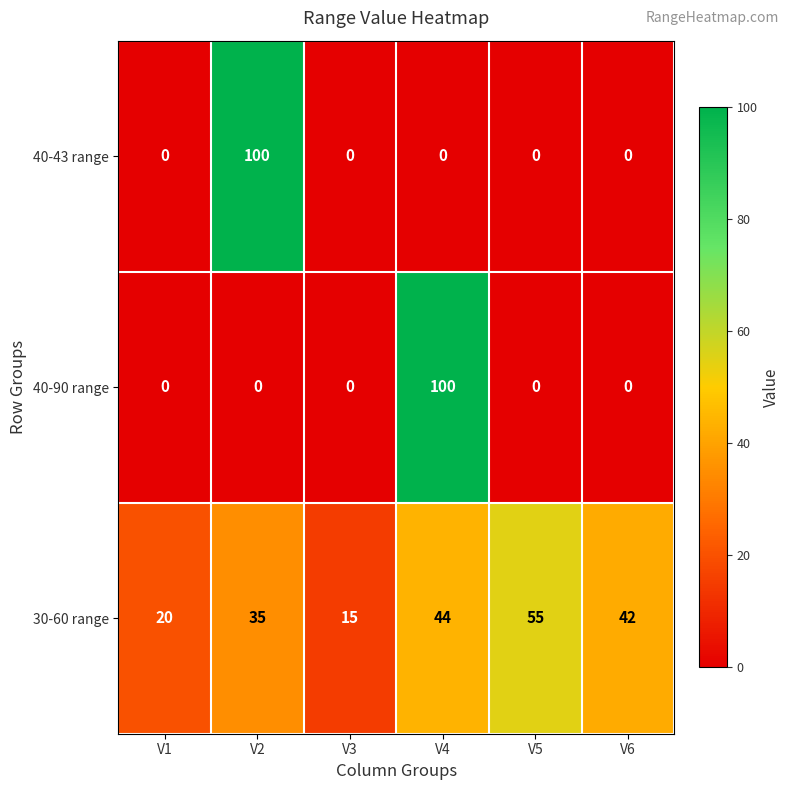

Which series has the largest total across all categories?

30-60 range